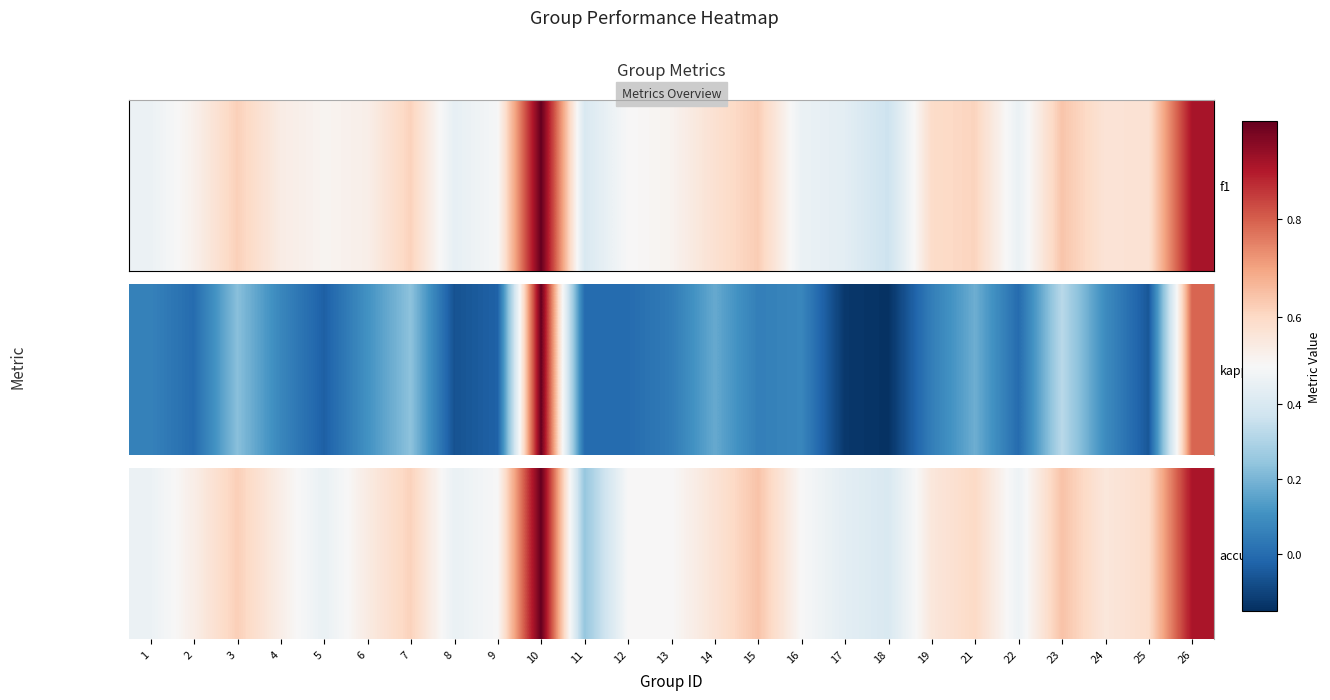

List the labels in order of value, smallest first.

11, 18, 17, 5, 8, 1, 22, 9, 12, 13, 16, 4, 2, 6, 19, 24, 14, 25, 21, 7, 3, 15, 23, 26, 10